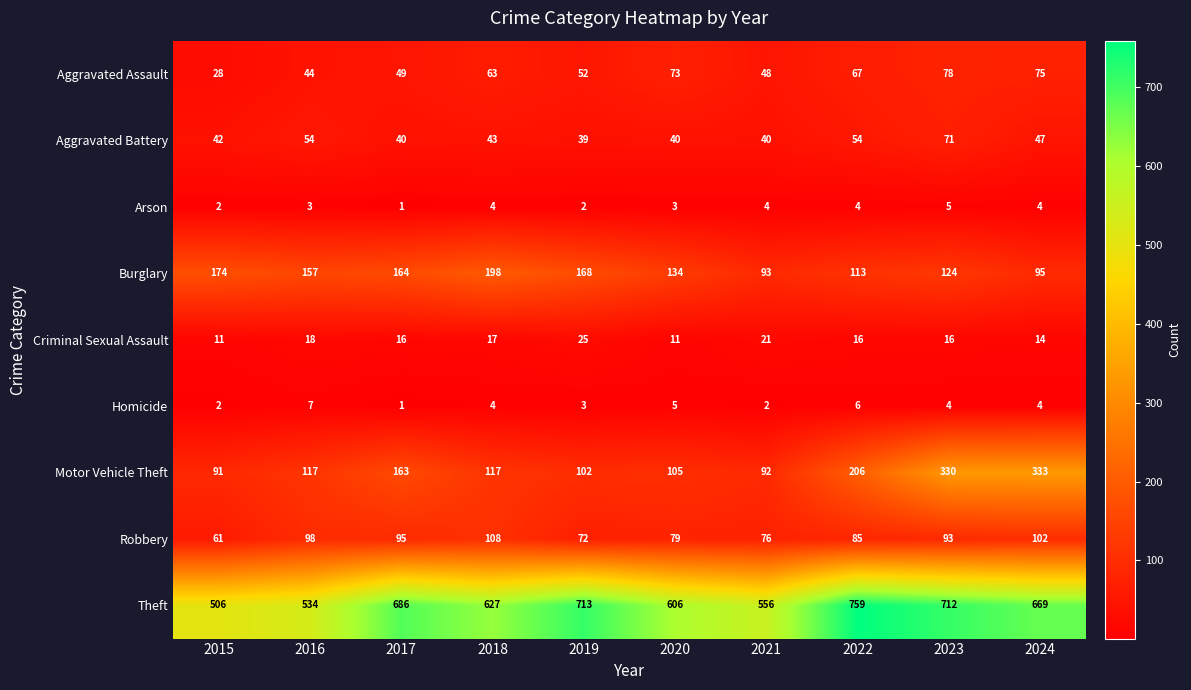

Is it true that Robbery equals 76 at 2021?

True